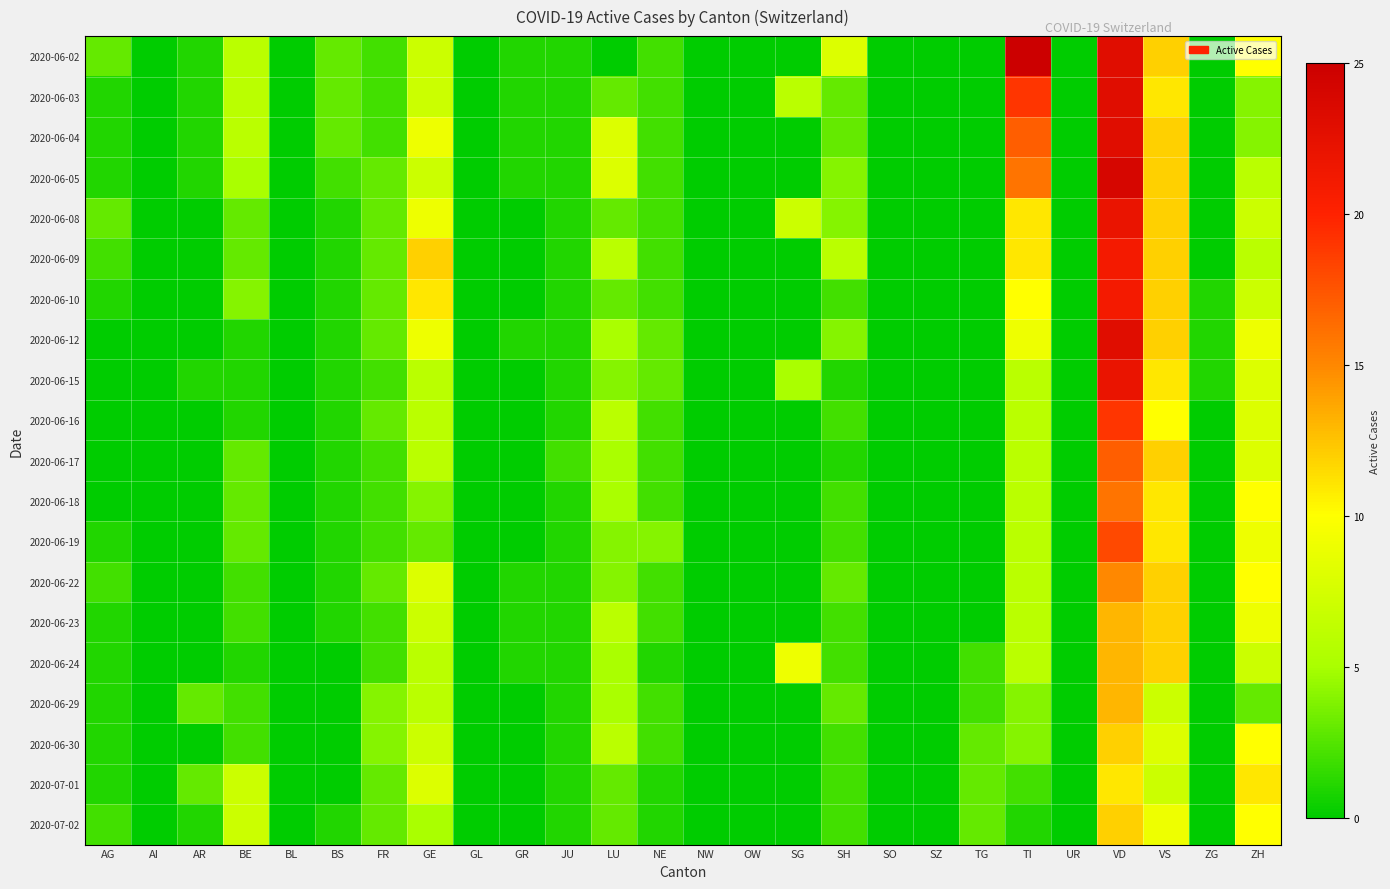

Rank the series at ZG from highest to lowest value.

2020-06-10, 2020-06-12, 2020-06-15, 2020-06-02, 2020-06-03, 2020-06-04, 2020-06-05, 2020-06-08, 2020-06-09, 2020-06-16, 2020-06-17, 2020-06-18, 2020-06-19, 2020-06-22, 2020-06-23, 2020-06-24, 2020-06-29, 2020-06-30, 2020-07-01, 2020-07-02